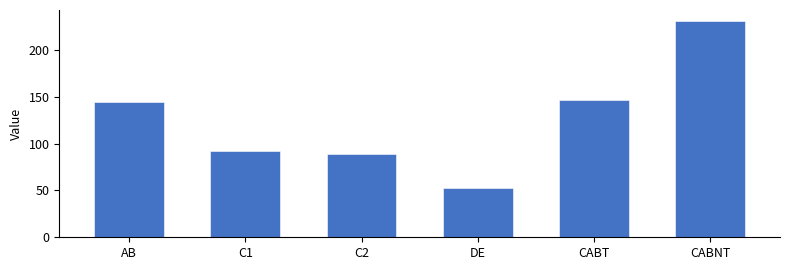

What is the greatest value displayed?

231